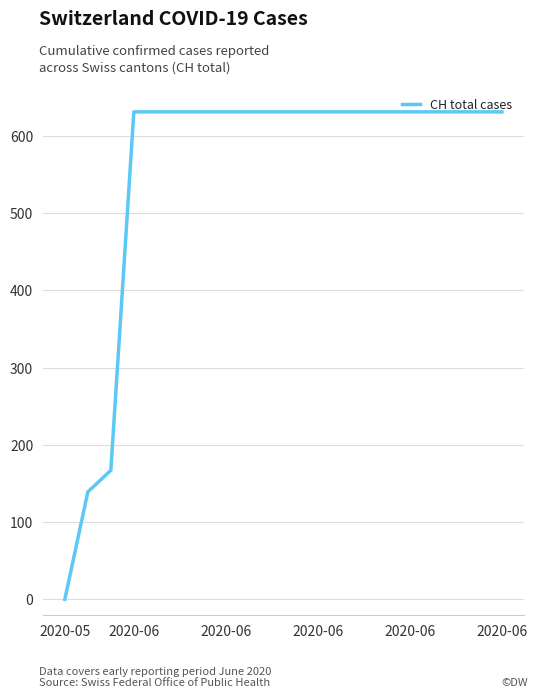

What is the greatest value displayed?

631